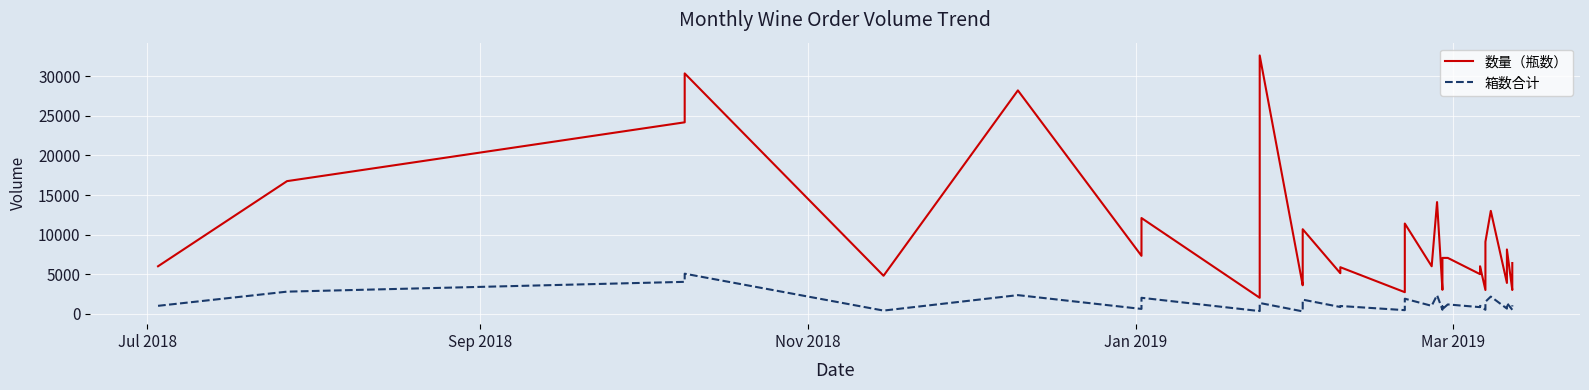

What is the maximum value for 数量（瓶数）?

32640